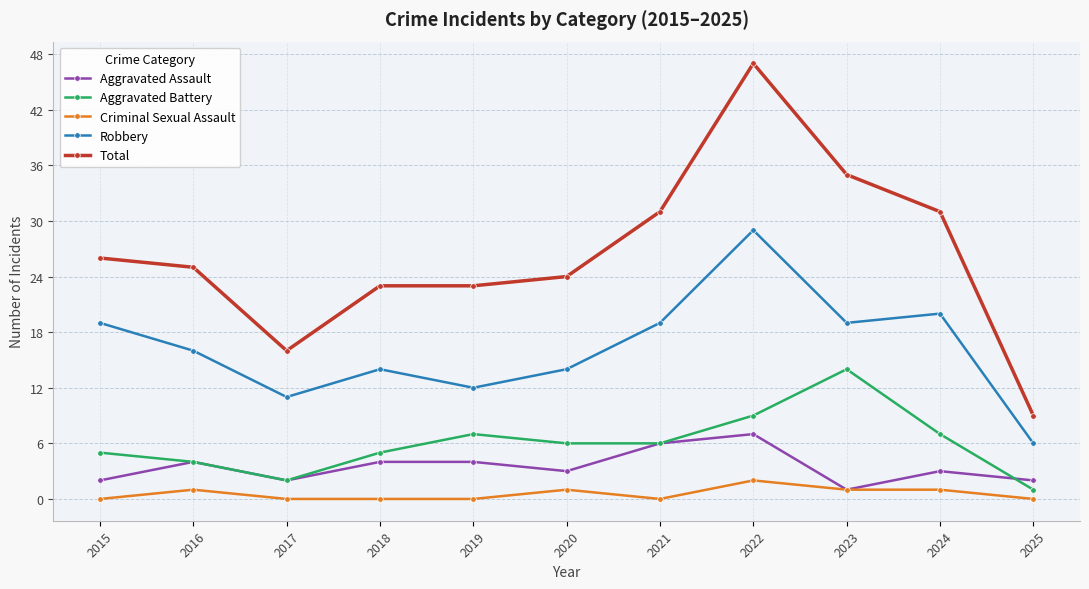

What are all the series names shown in the legend?

Aggravated Assault, Aggravated Battery, Criminal Sexual Assault, Robbery, Total